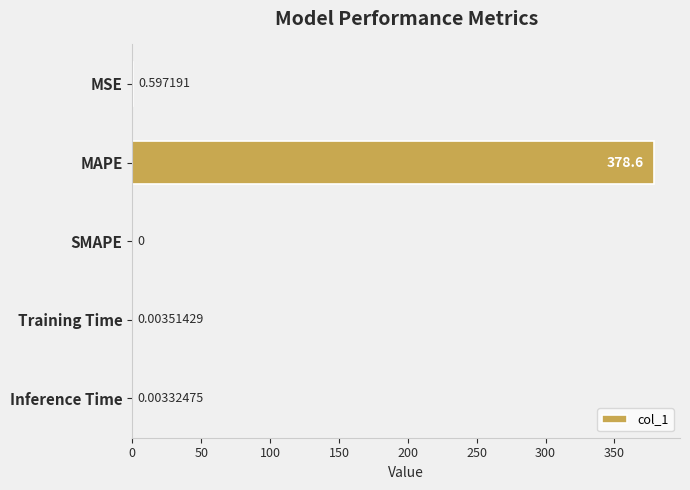

What is the change in value from MSE to MAPE?

+378.0